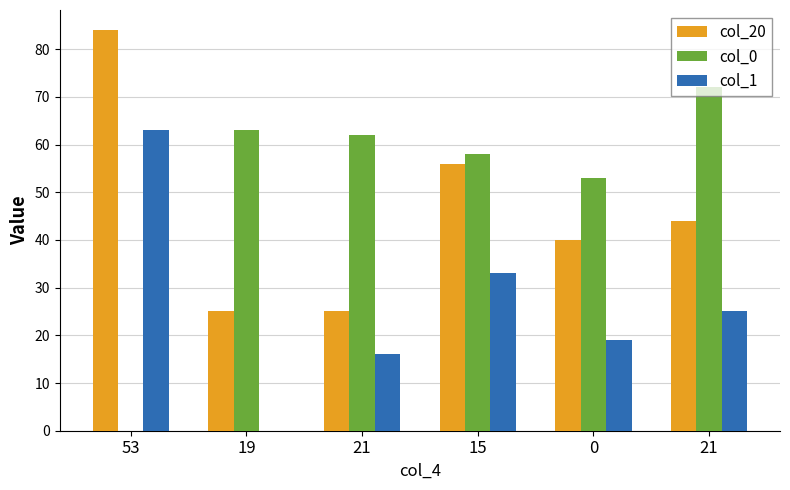

Are the bars horizontal?

No